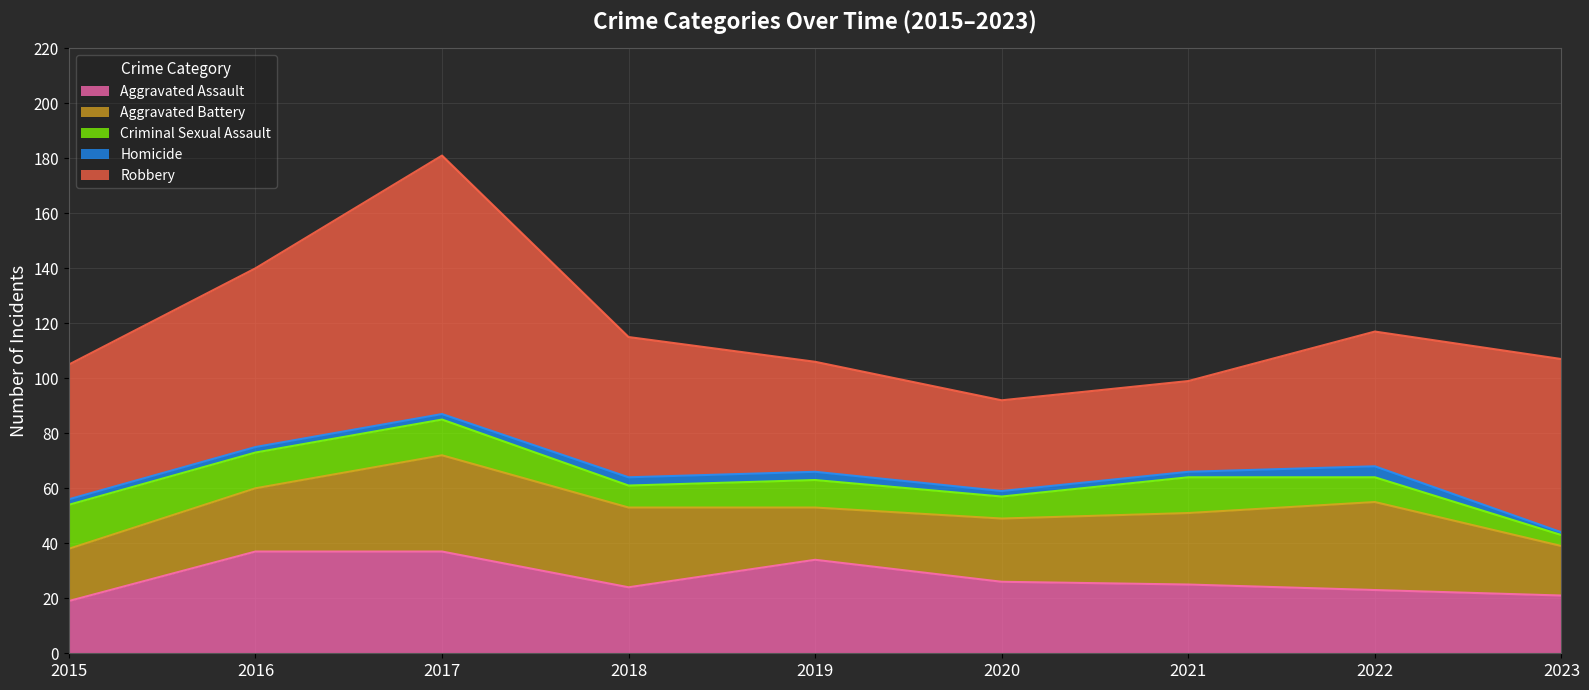

Is the value of Criminal Sexual Assault at 2017 greater than the value of Aggravated Assault at 2023?

No